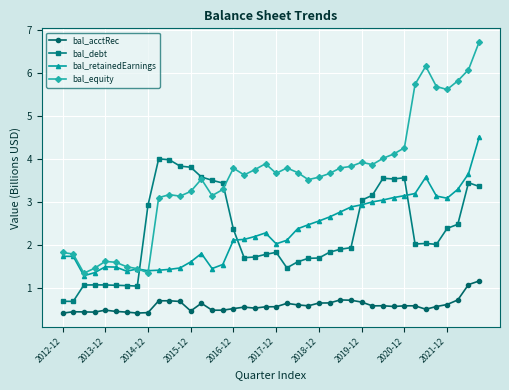

True or false: bal_acctRec and bal_debt intersect in this chart.

False